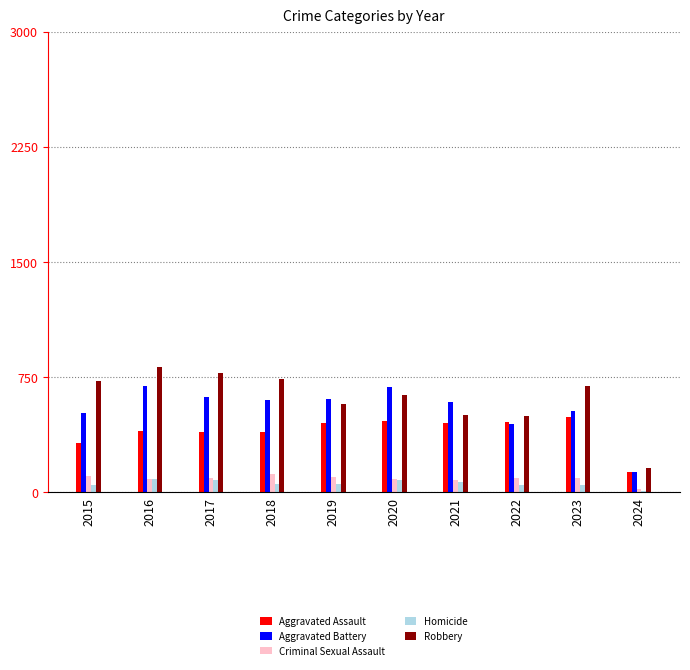

Is it true that Criminal Sexual Assault equals 93 at 2022?

True